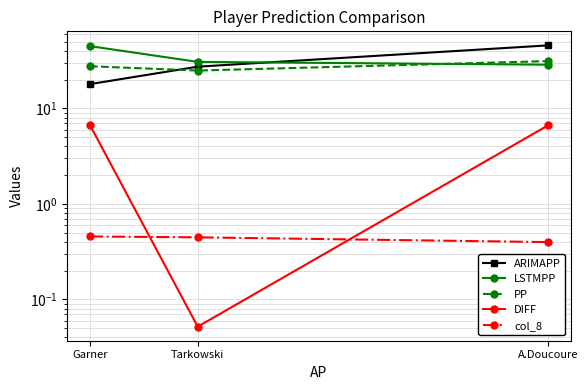

Which series changed the most between Tarkowski and A.Doucoure?

ARIMAPP